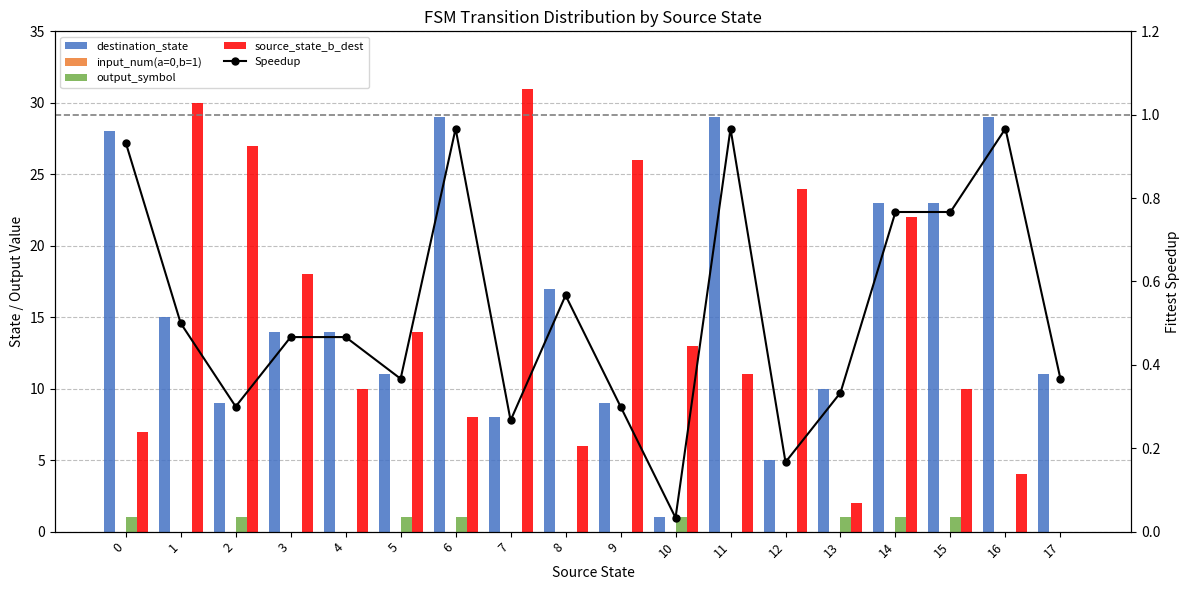

True or false: Speedup has a value of 1.0 at 6.

True